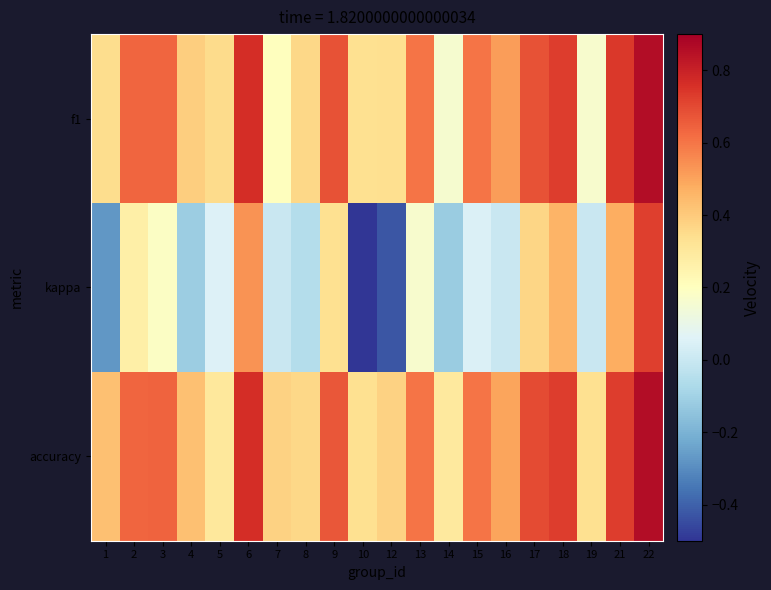

Rank the series at 12 from lowest to highest value.

kappa, f1, accuracy